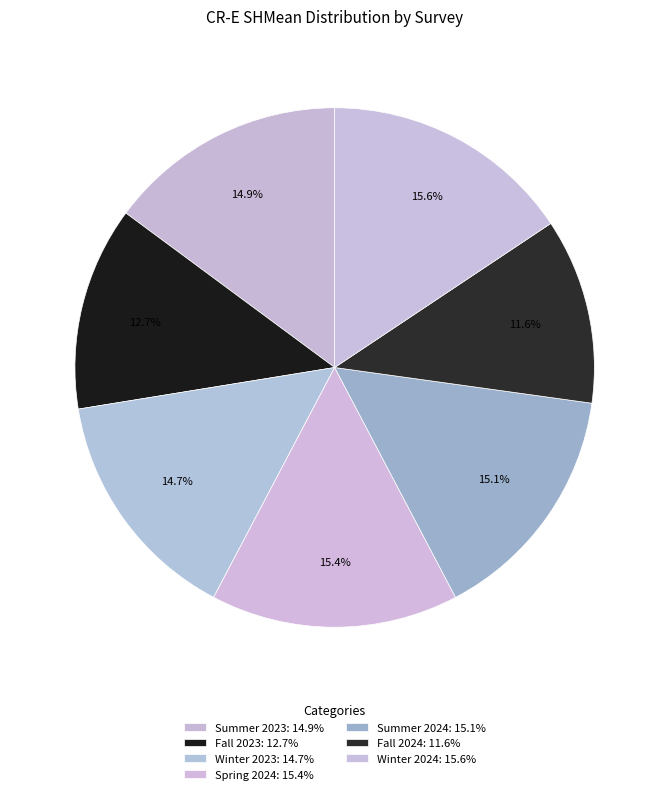

Which has a higher value, Winter 2023 or Spring 2024?

Spring 2024